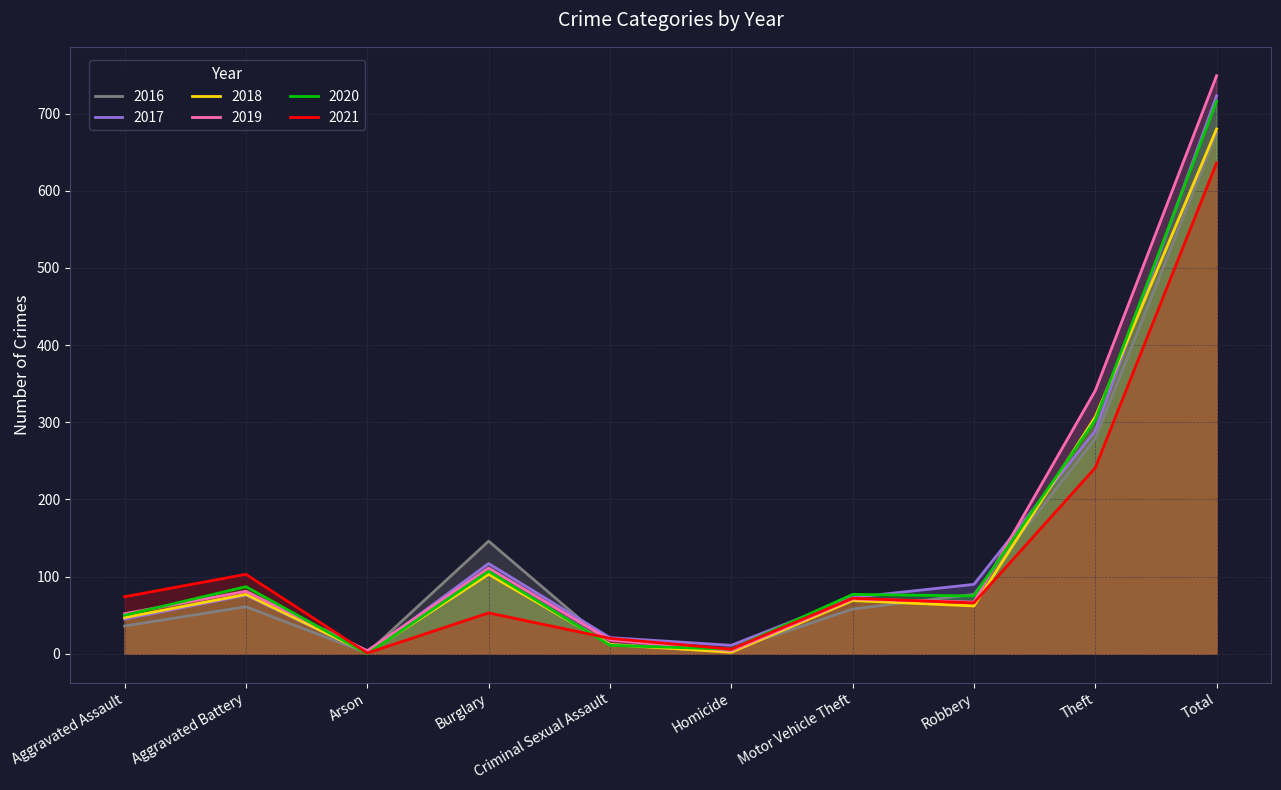

Which series has the largest range (max minus min)?

2019